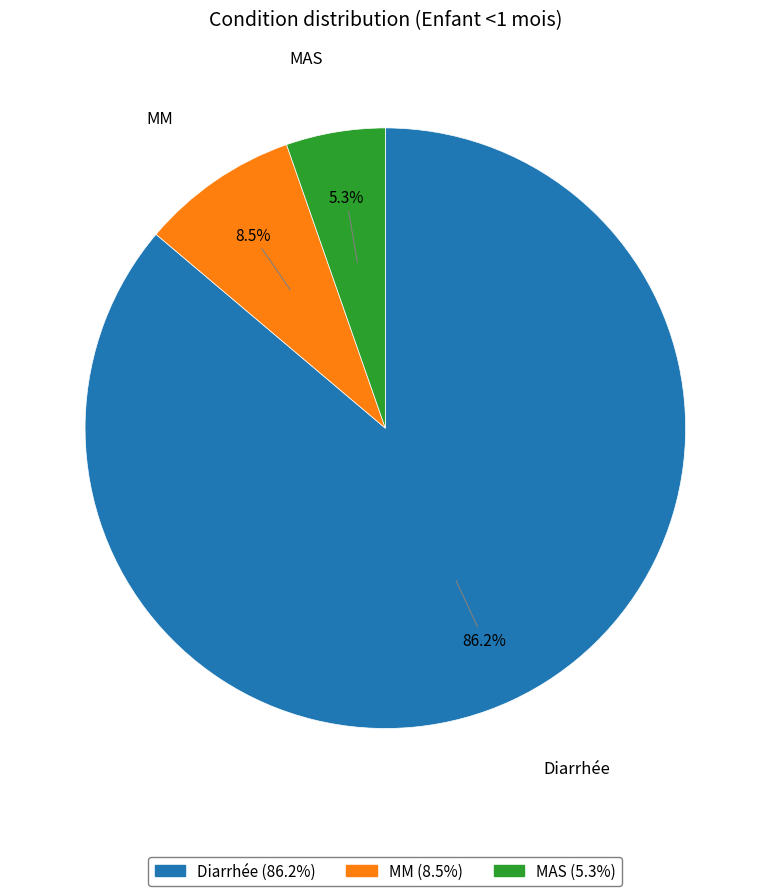

What percentage is the Diarrhée slice, to the nearest percent?

86%